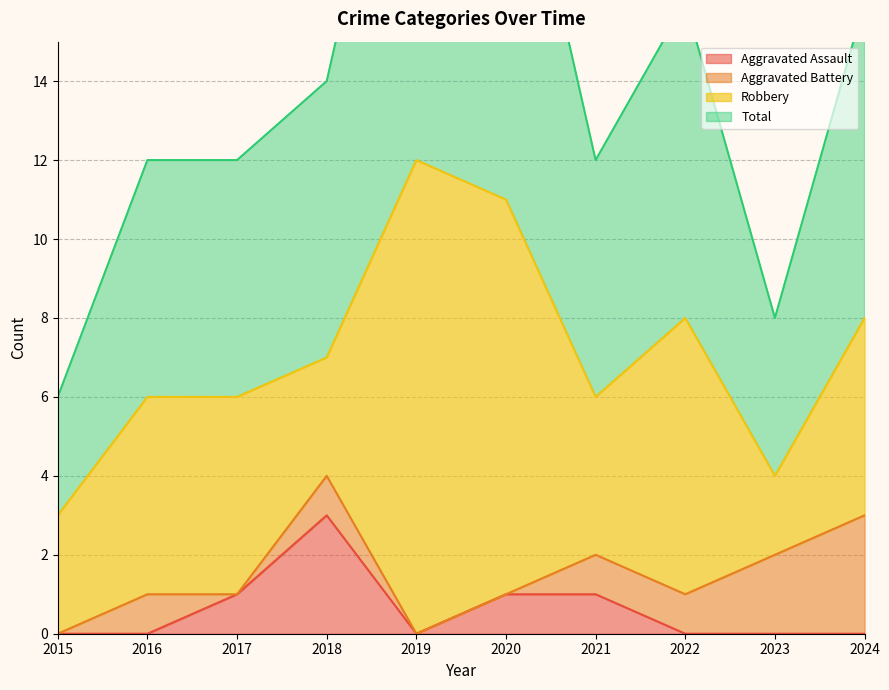

At which category does Total reach its first local valley?

2021